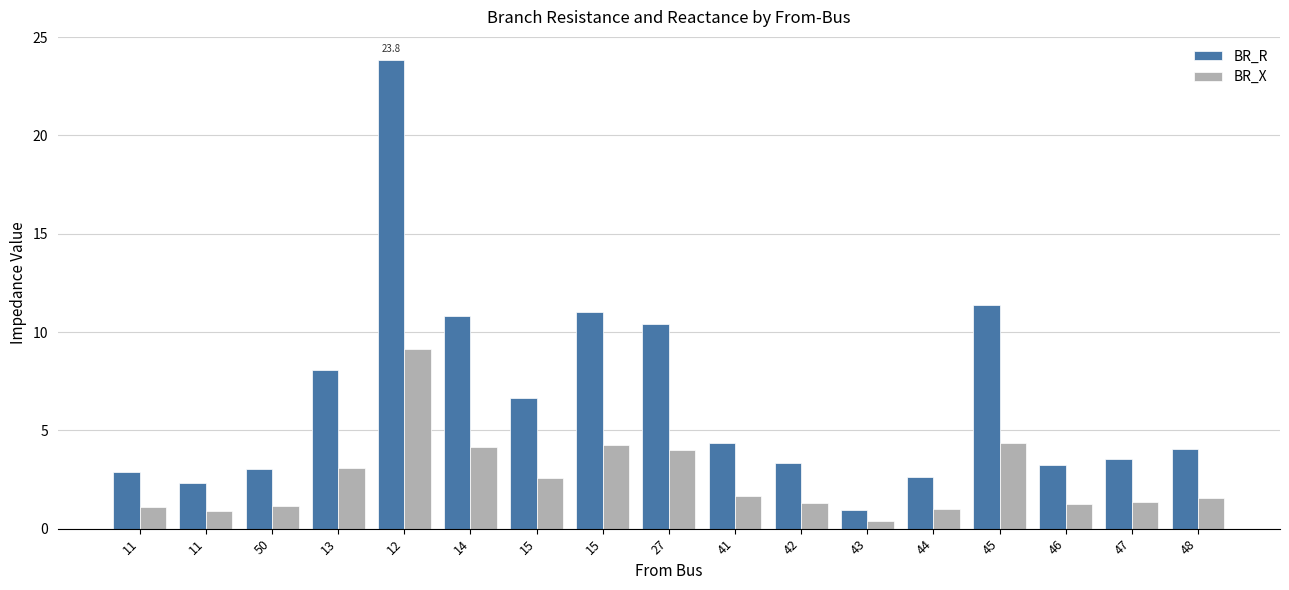

What is the label of the 5th bar from the right?

44